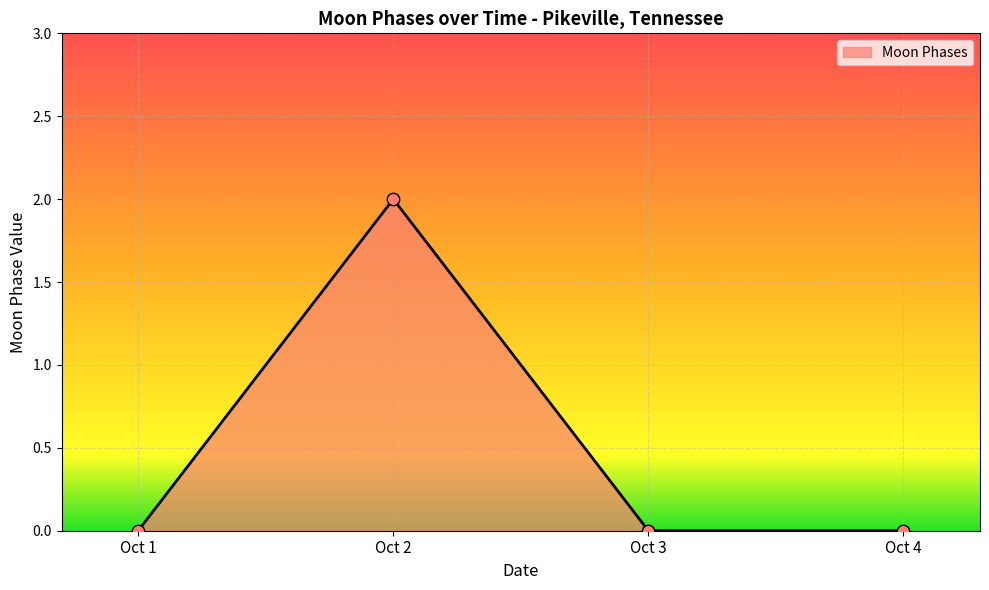

What is the change in value from Oct 1 to Oct 2?

+2